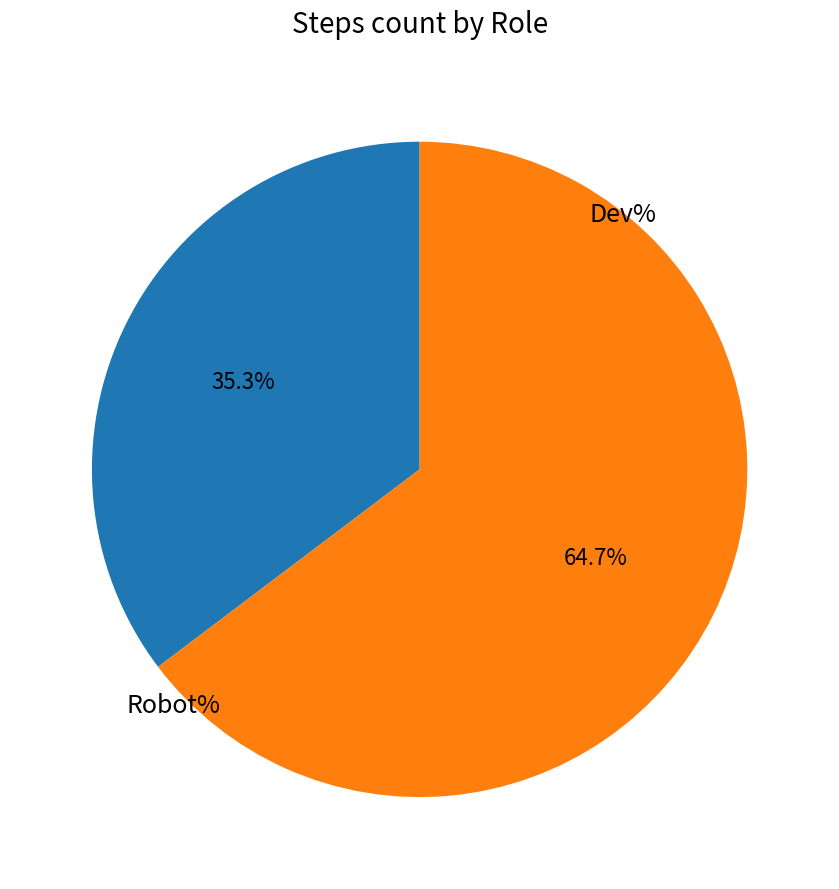

Is there any slice that represents more than half of the pie?

Yes